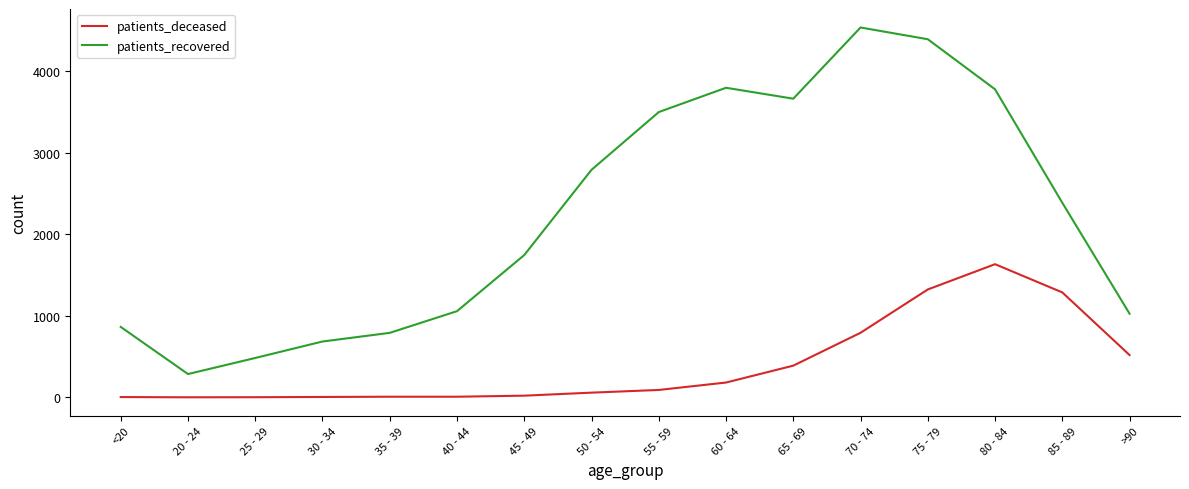

What position from the left is 35 - 39?

5